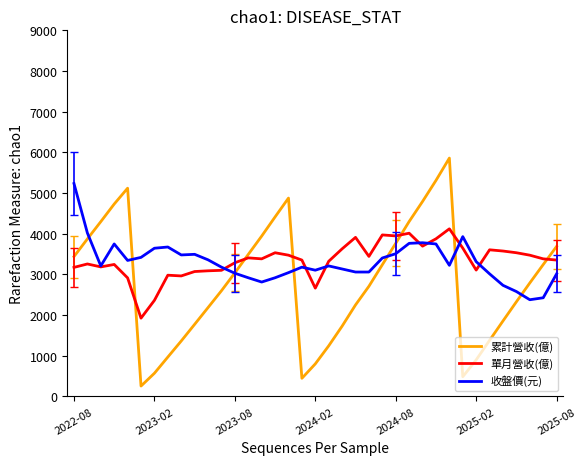

Which series has the largest range (max minus min)?

累計營收(億)